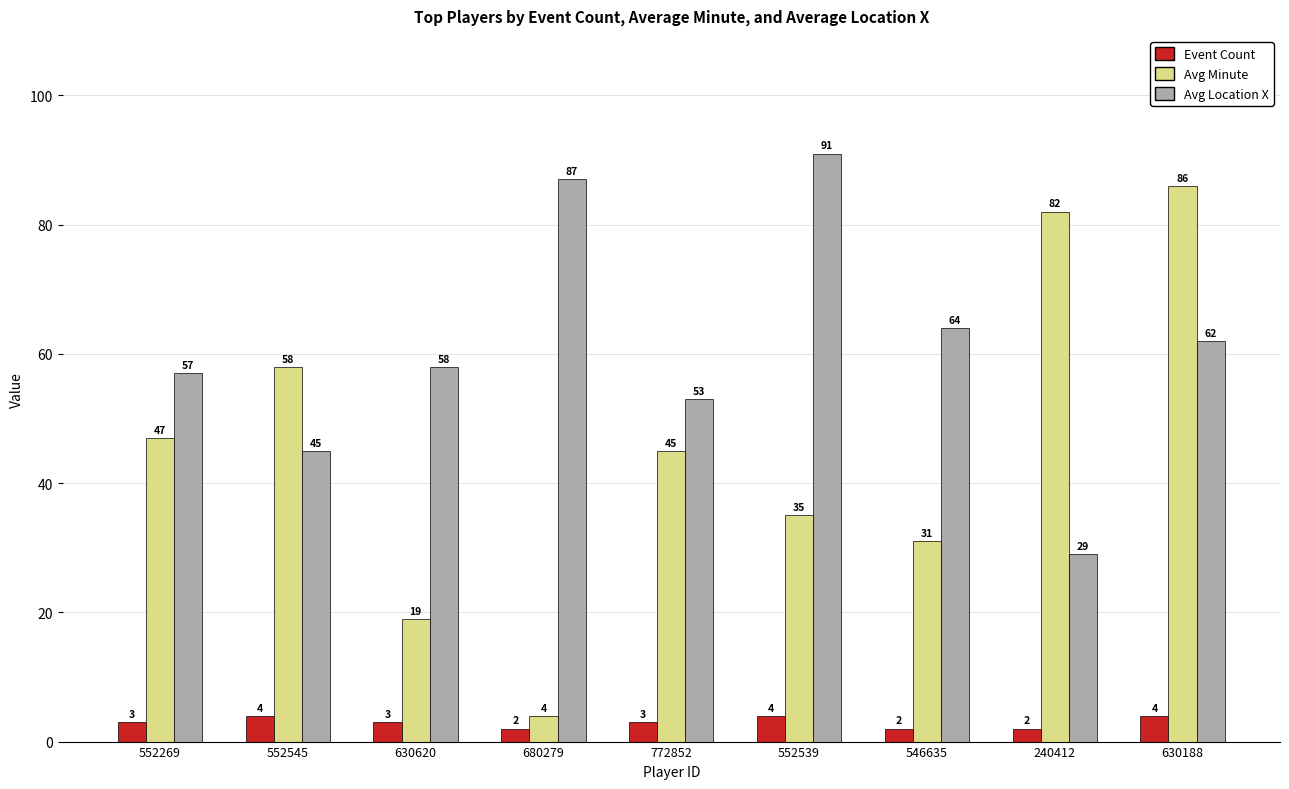

What is the label of the 4th bar from the left?

680279